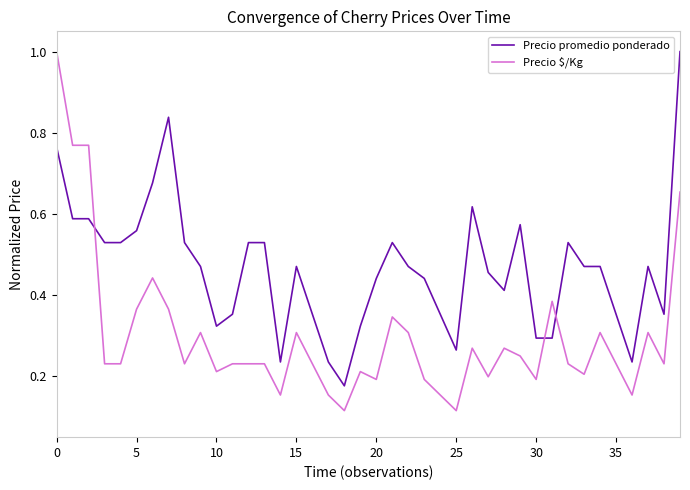

Which series has the widest spread of values?

Precio $/Kg